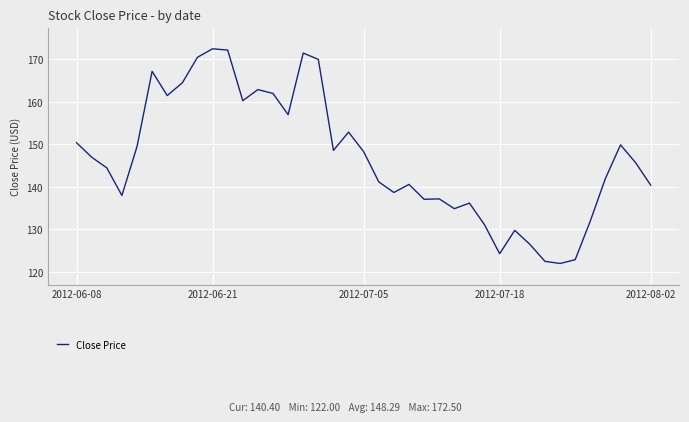

What is the greatest value displayed?

172.5